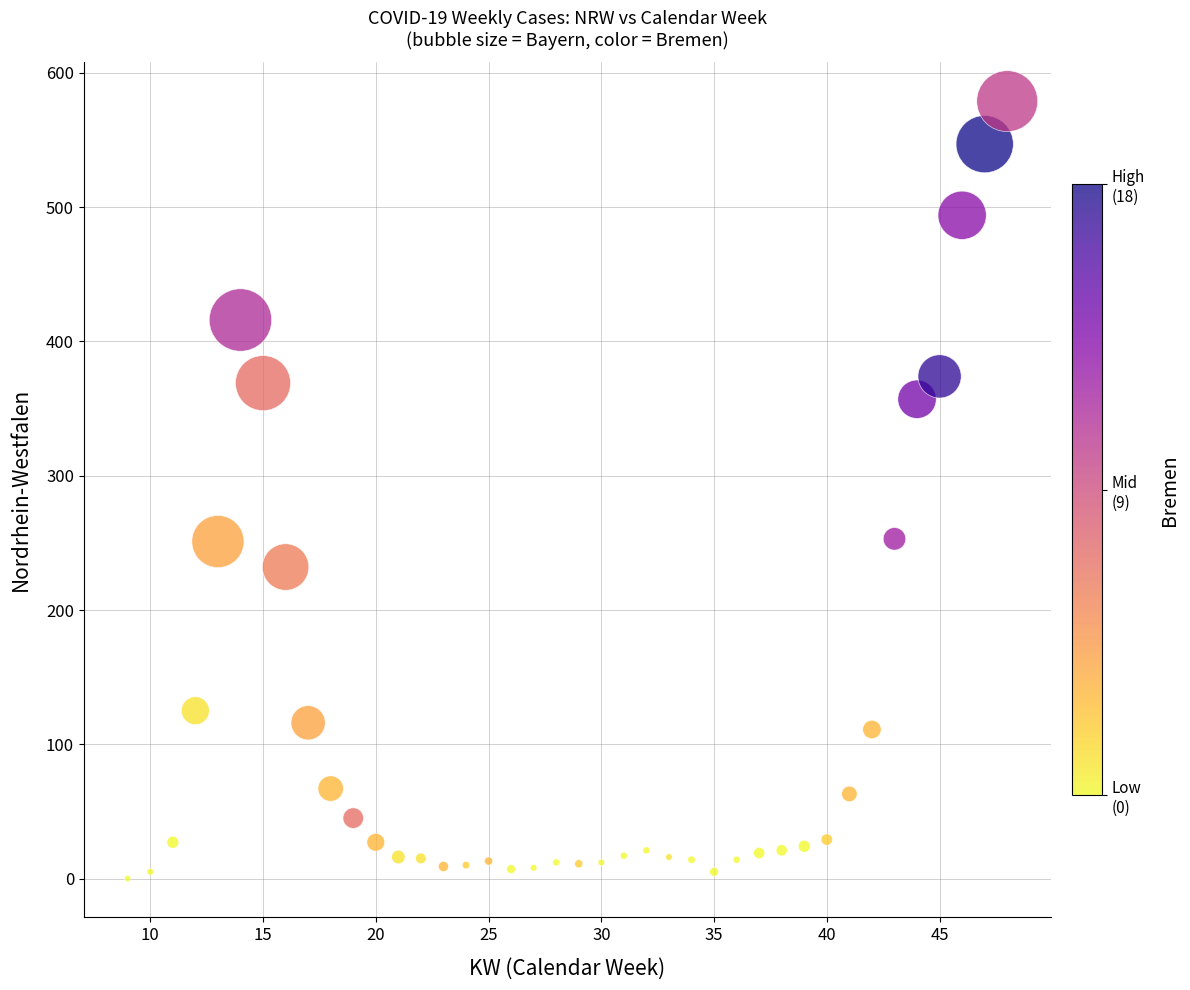

What is the range of X values (max minus min)?

39